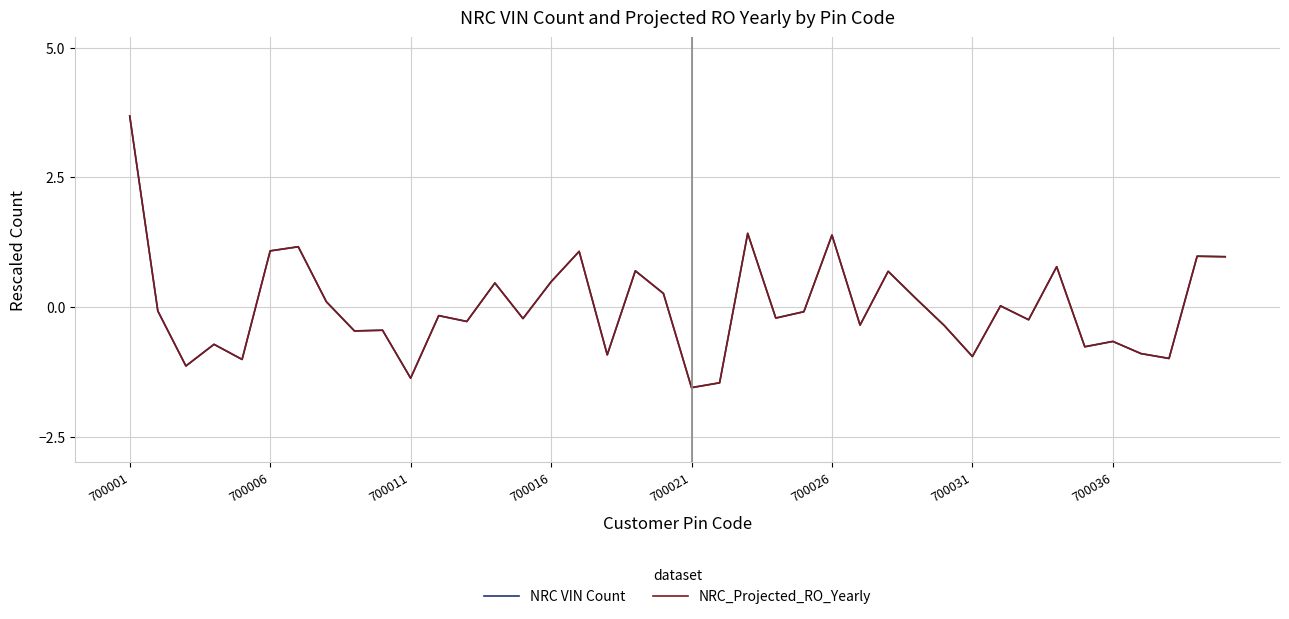

What is the maximum value for NRC_Projected_RO_Yearly?

3.7